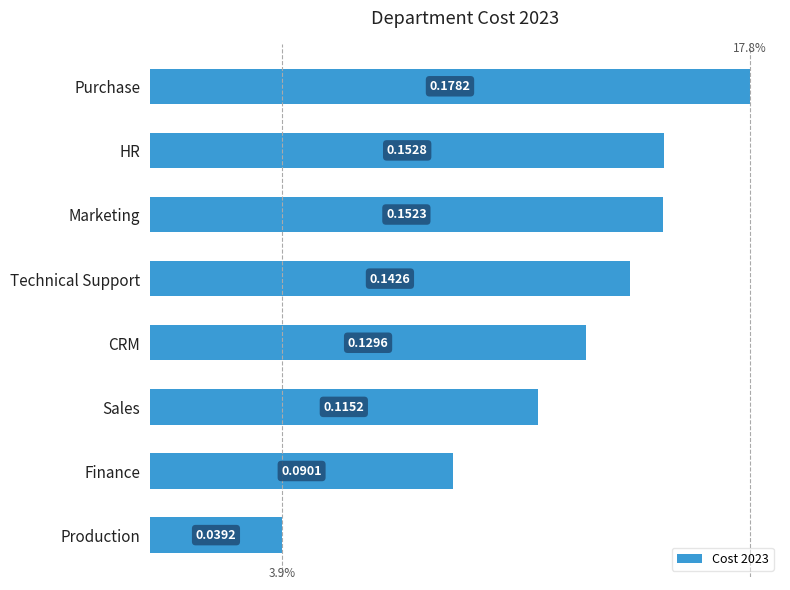

Are the bars horizontal?

Yes